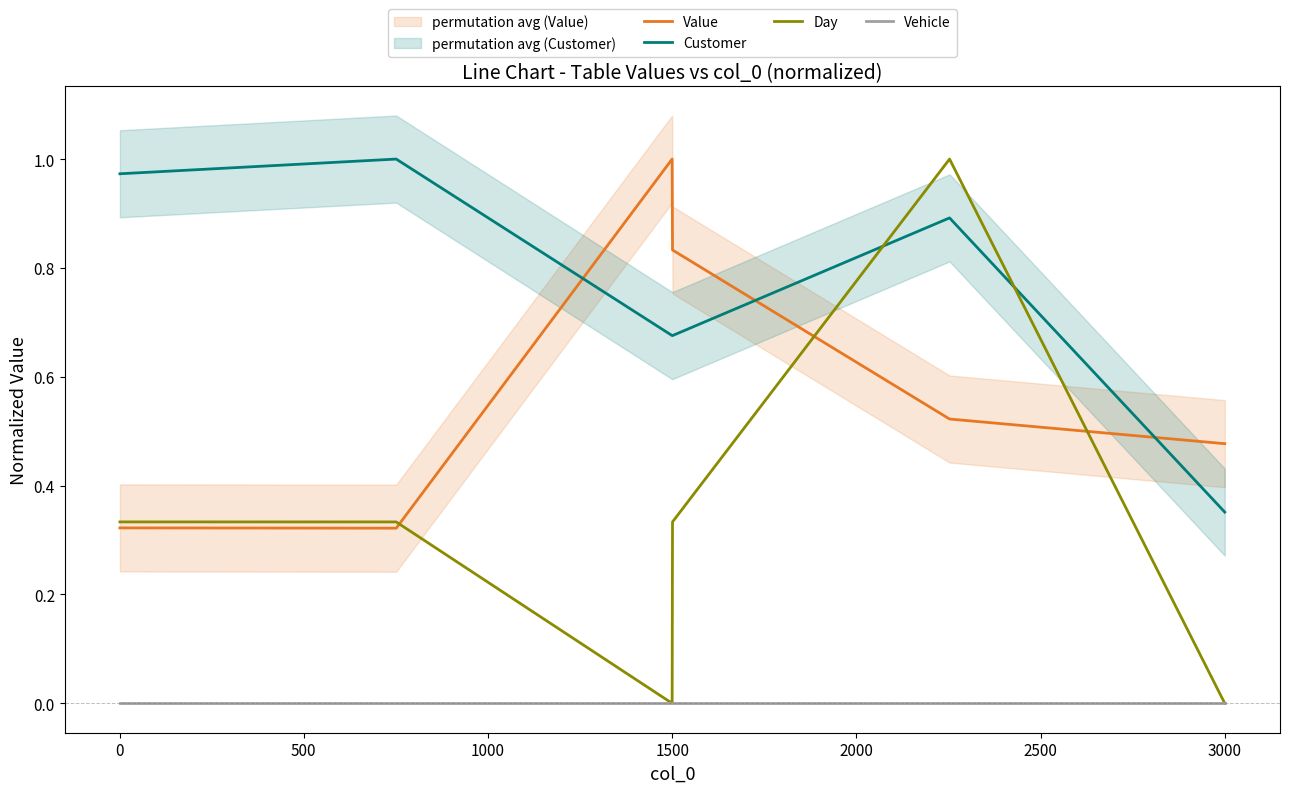

Is it true that Day equals 0.0 at 3000?

True